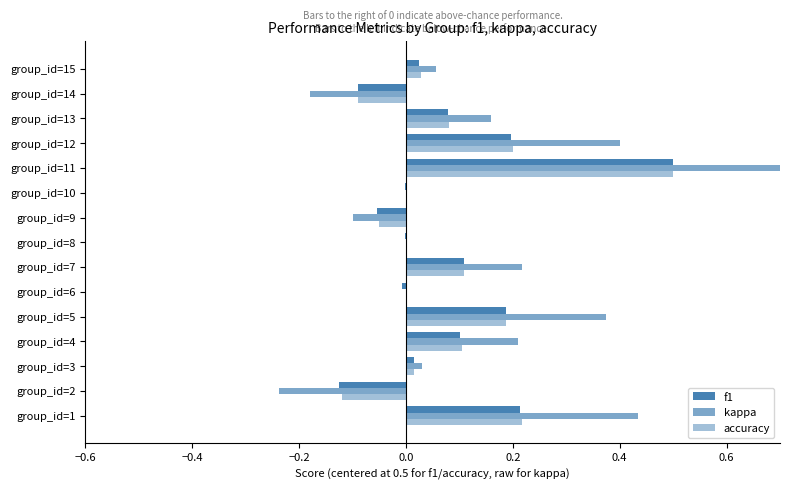

How many data points in accuracy are above 0?

9